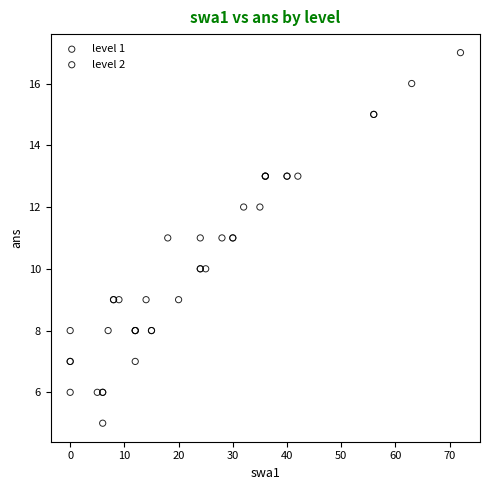

Which series has the largest Y range (max minus min)?

level 2